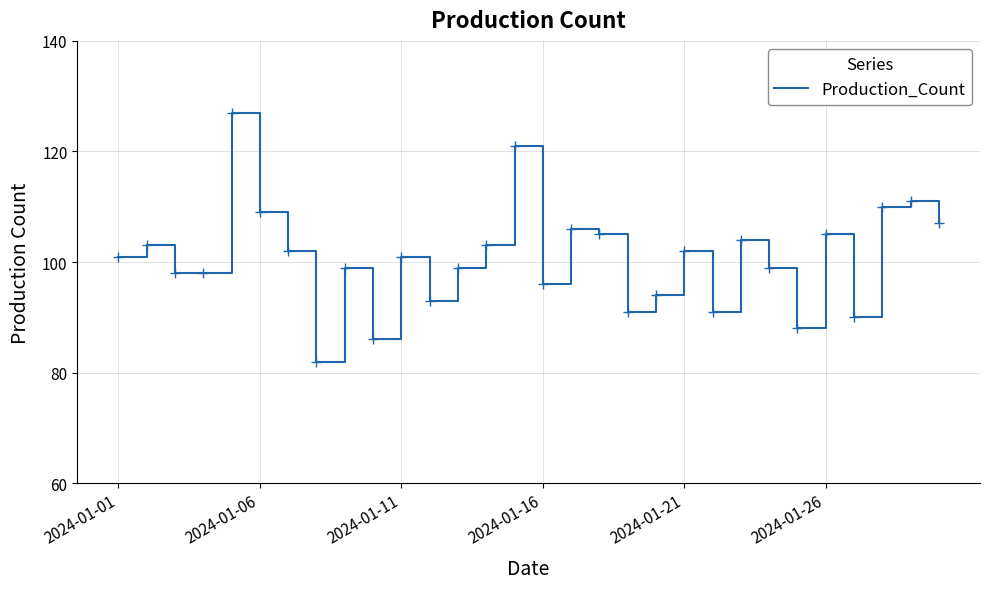

Reading right to left, list all the values displayed in this chart.

107	111	110	90	105	88	99	104	91	102	94	91	105	106	96	121	103	99	93	101	86	99	82	102	109	127	98	98	103	101